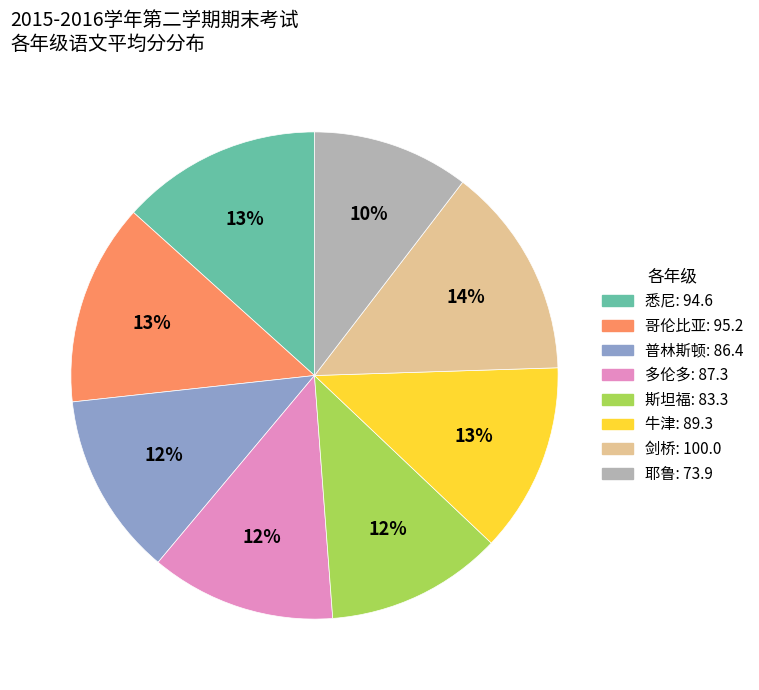

The 剑桥 slice represents 14% of the pie. True or false?

True